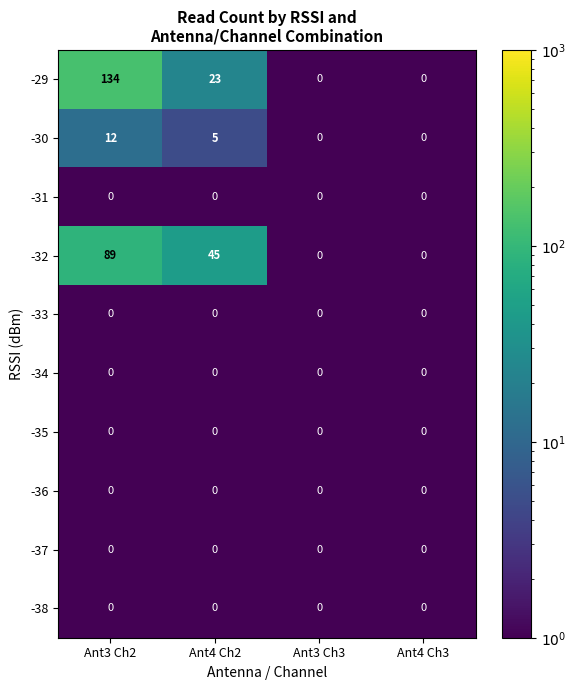

What is the average value of the -29 series?

39